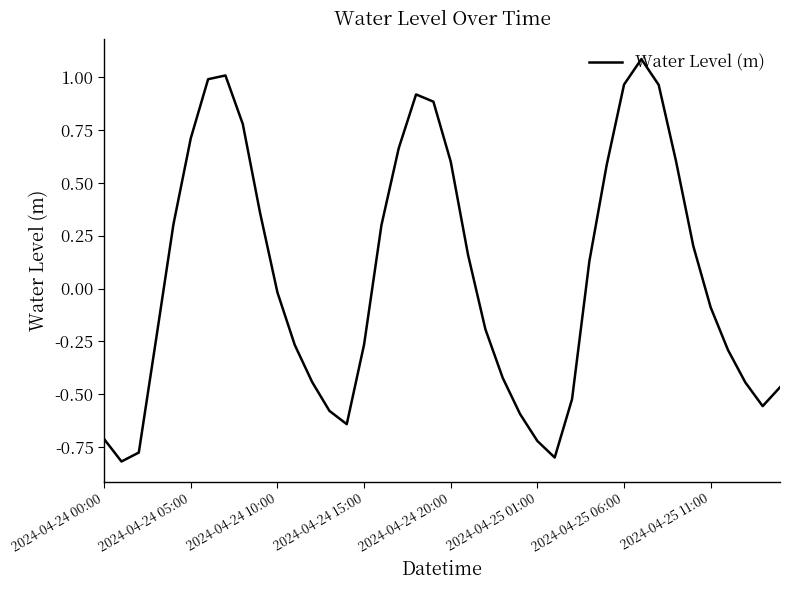

What is the greatest value displayed?

1.1